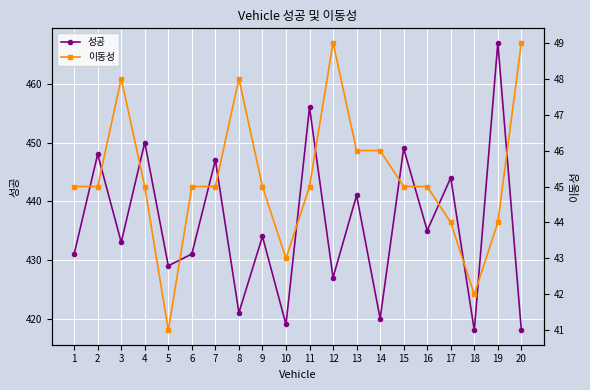

What is the value of the 이동성 point at the 14th from the left?

46